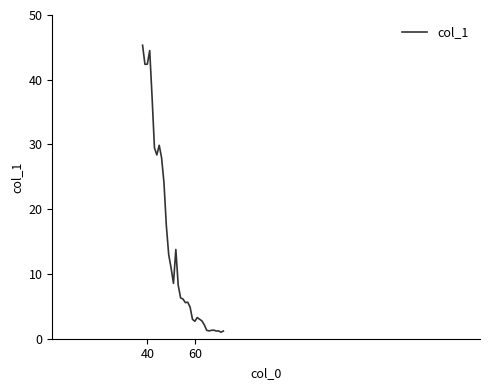

What is the minimum value shown in the chart?

1.0